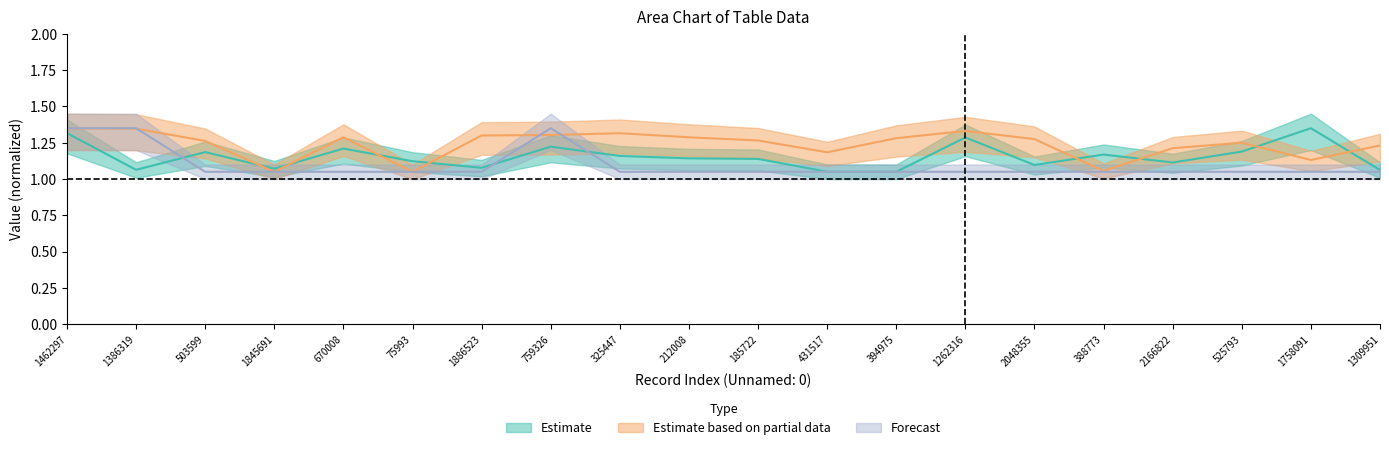

True or false: Estimate based on partial data has a value of 1.3 at 759326.

True